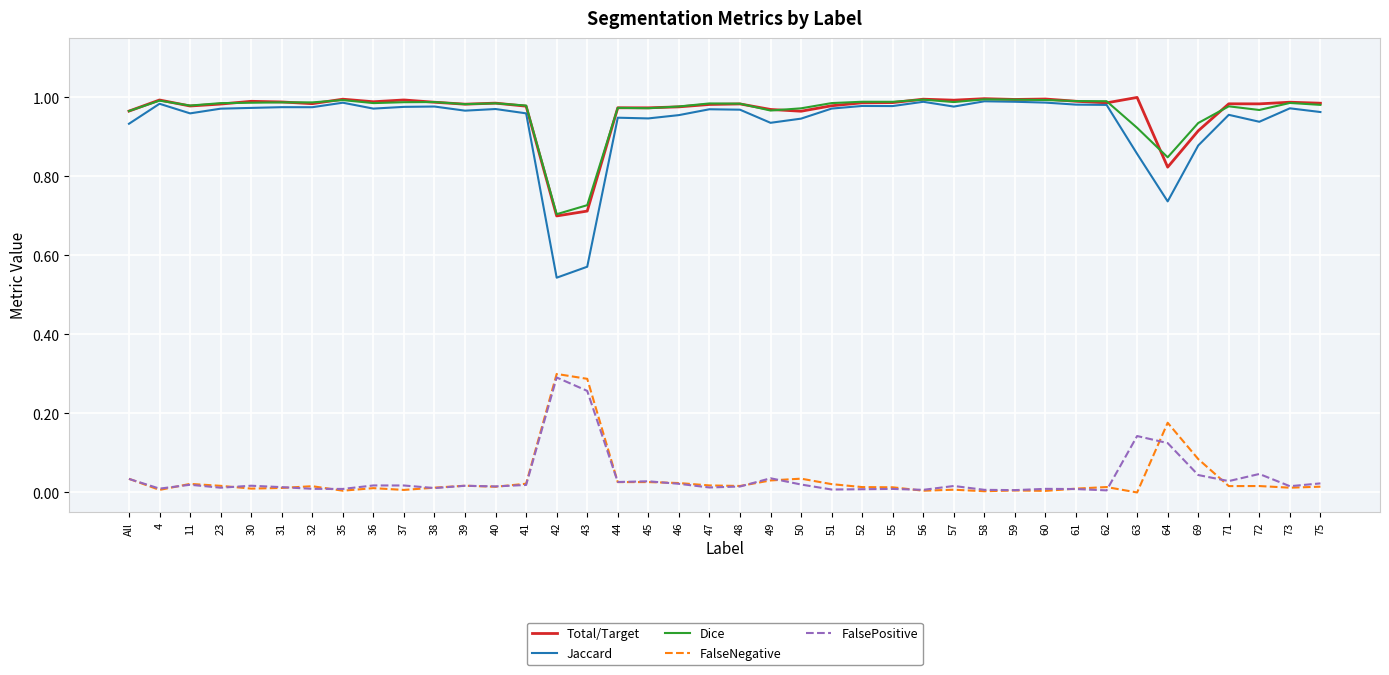

True or false: FalsePositive and Dice intersect in this chart.

False